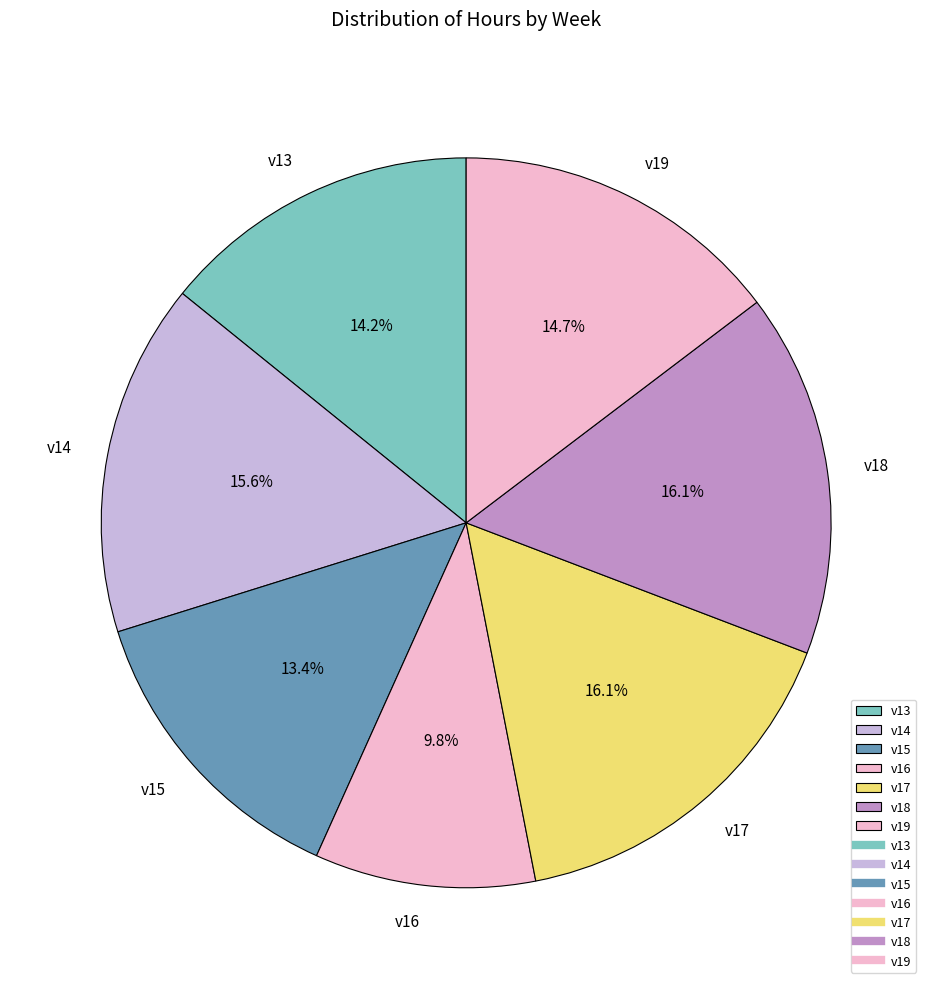

Is v16 the majority of the pie?

No